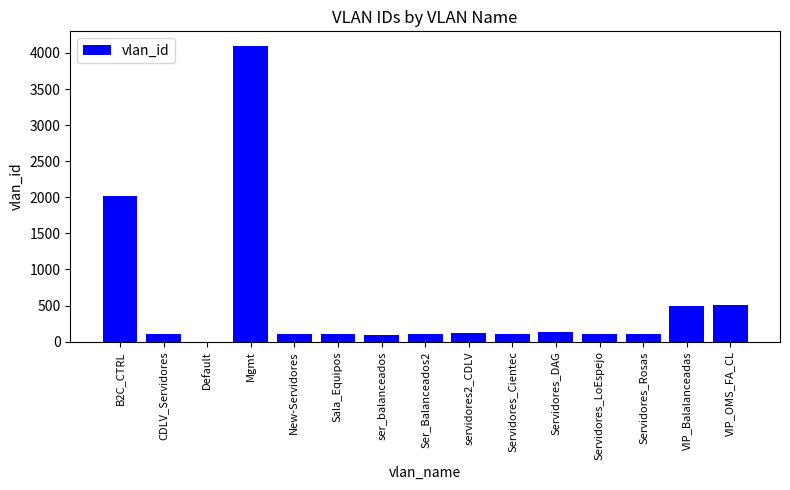

What is the greatest value displayed?

4095